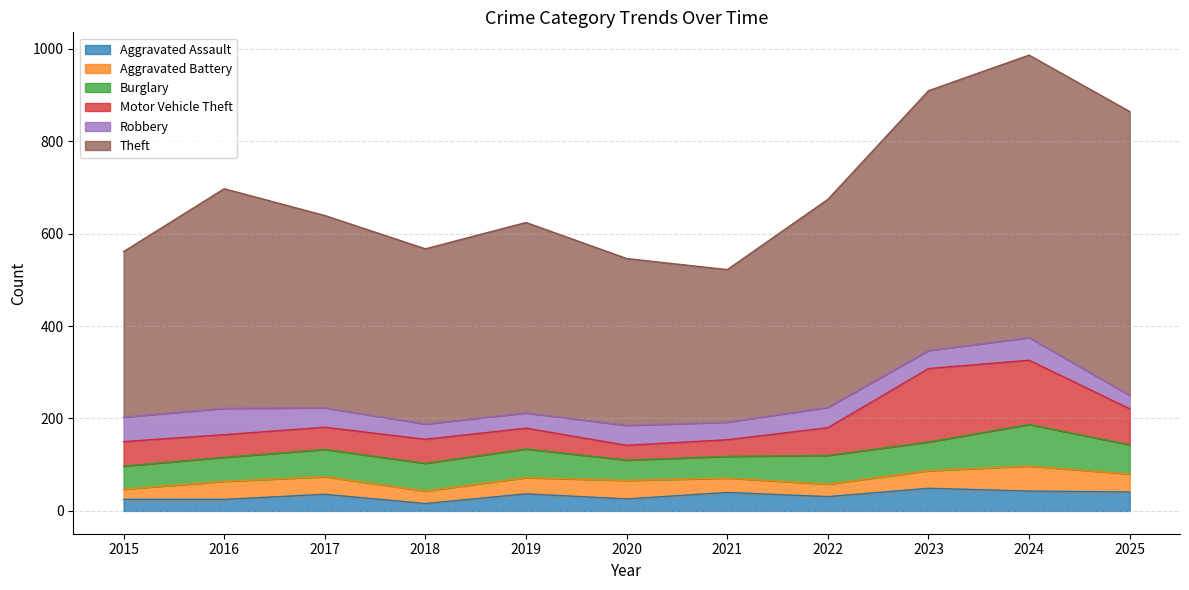

The value of Burglary at 2020 is 44. True or false?

True